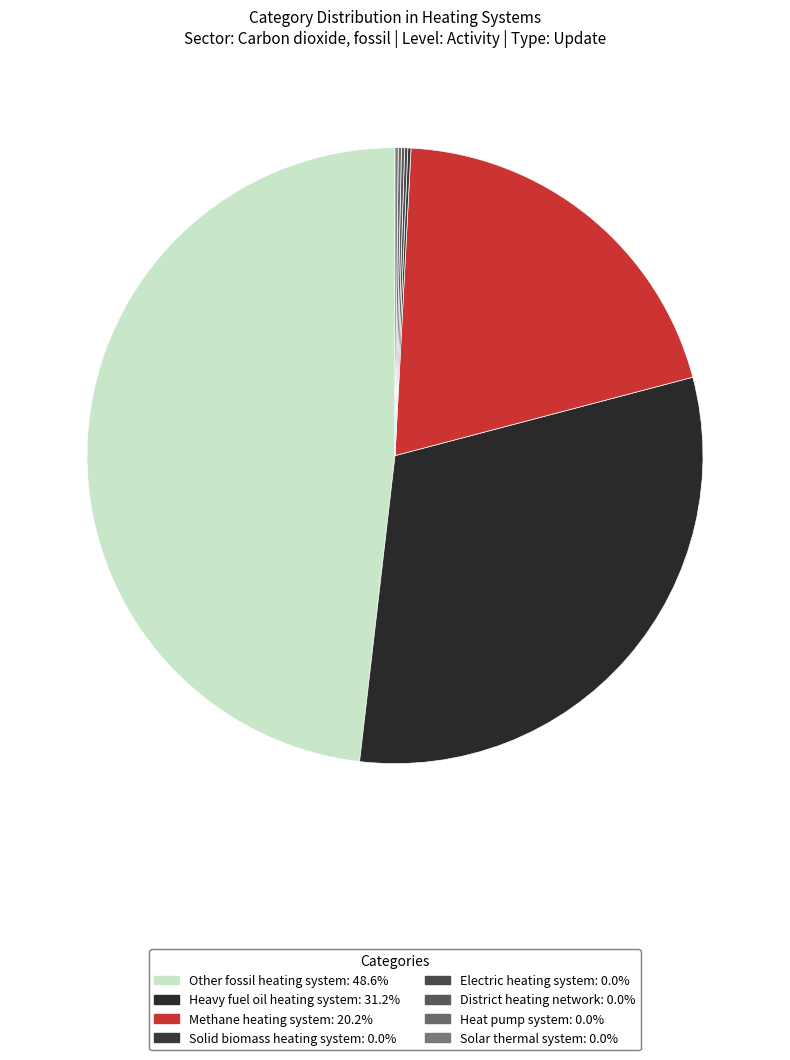

To the nearest percent, what is the difference between the District heating network and Methane heating system slice percentages?

20%